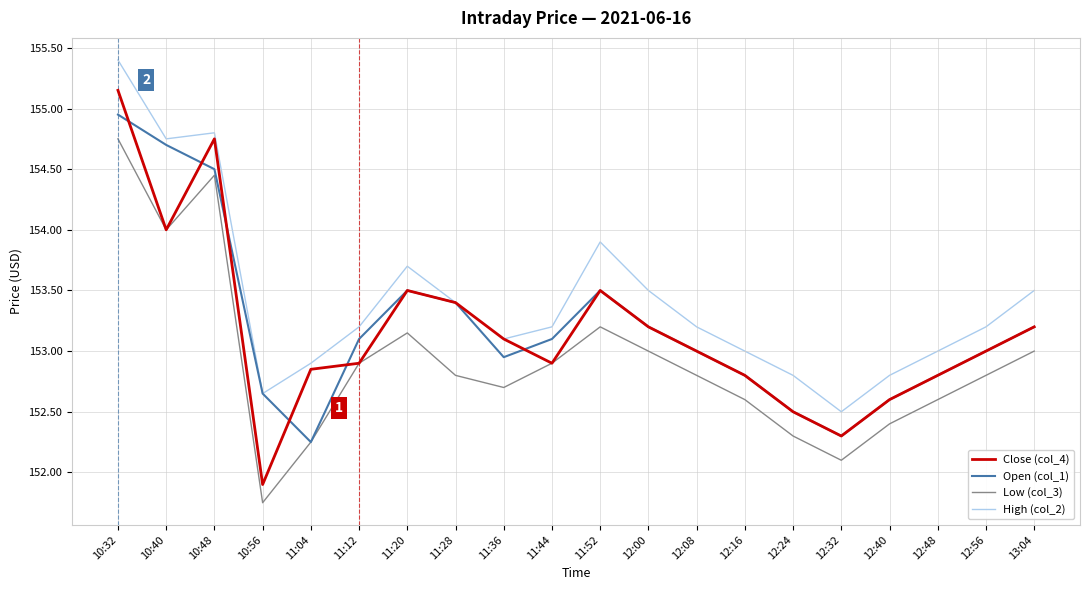

True or false: Low (col_3) and High (col_2) cross at least once.

False